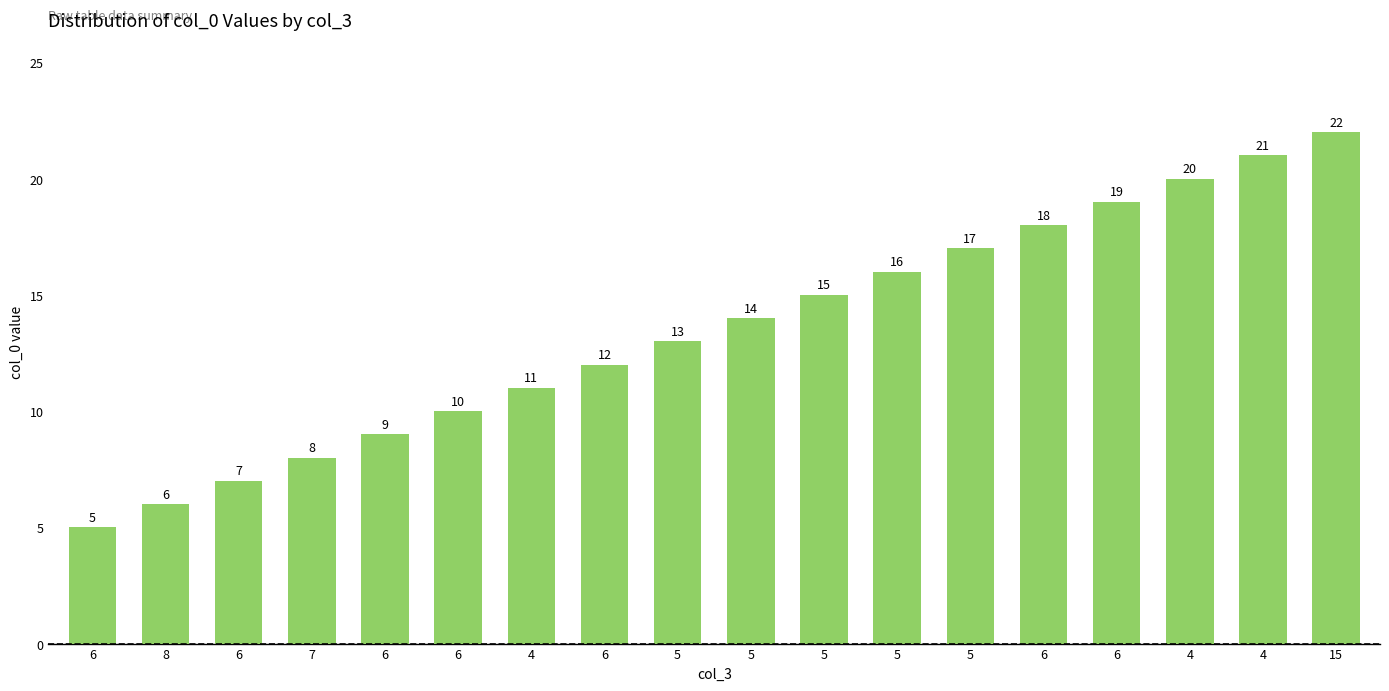

What is the smallest value displayed?

5